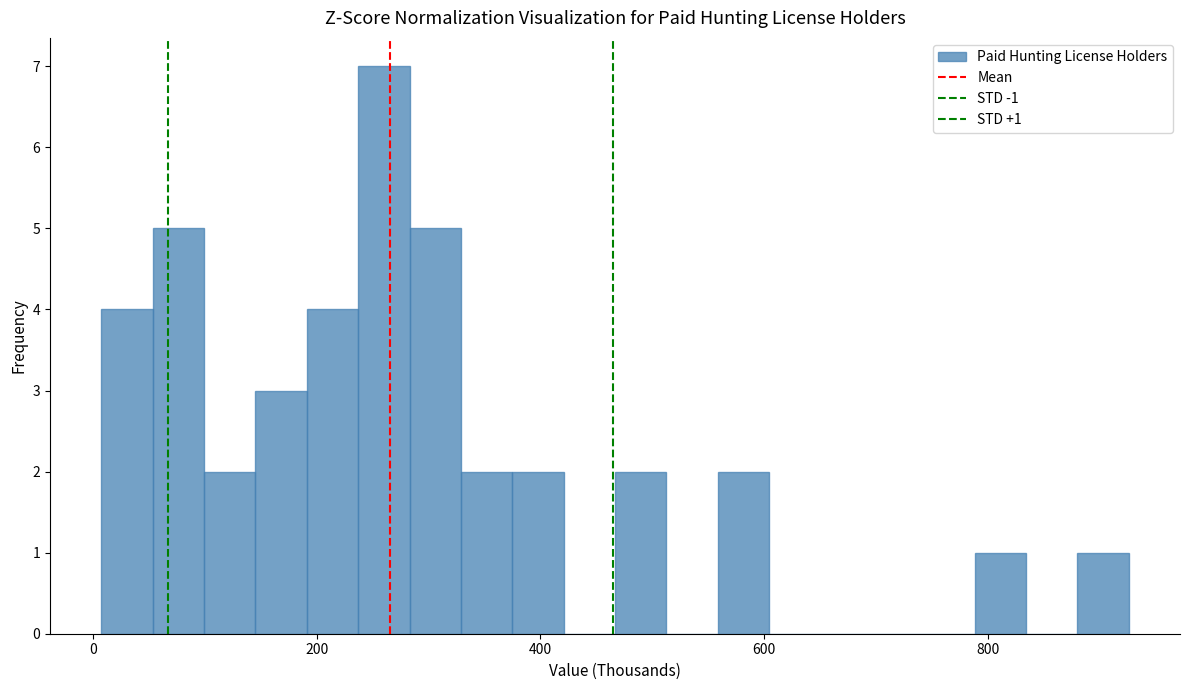

Read against the x-axis, roughly where is the centre of the tallest bar?

260